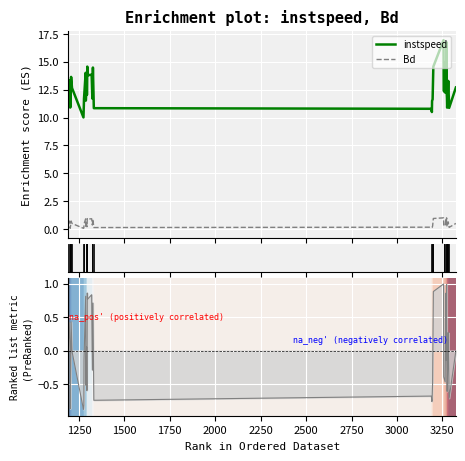

How many lines are shown in the chart?

2